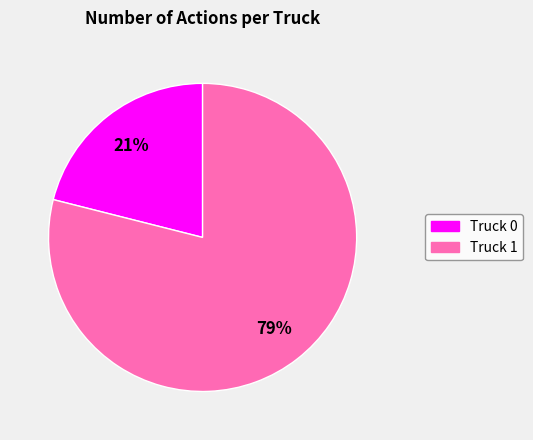

How many segments does this pie chart have?

2